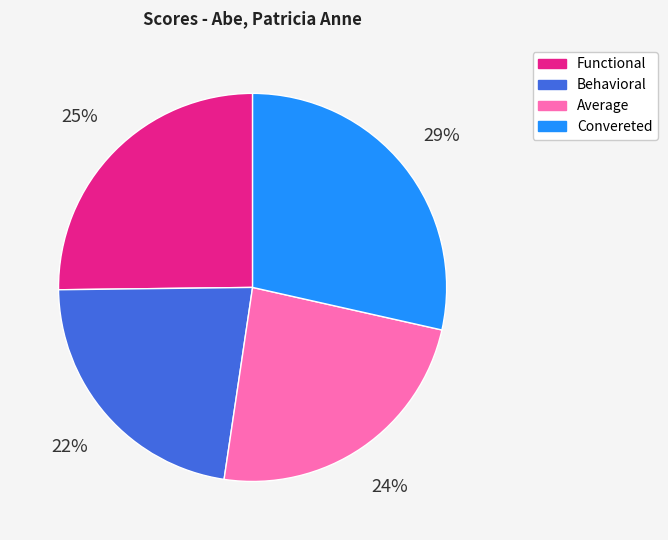

Is the sum of Functional and Behavioral greater than half?

No